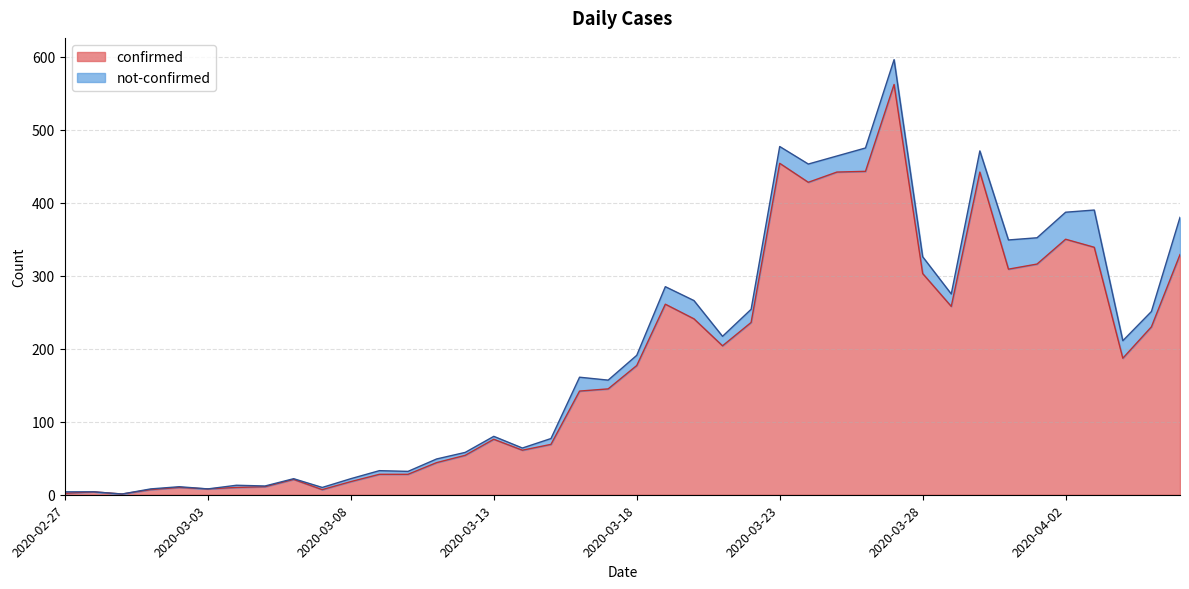

What is the change in value from 2020-03-02 to 2020-04-04?

+177